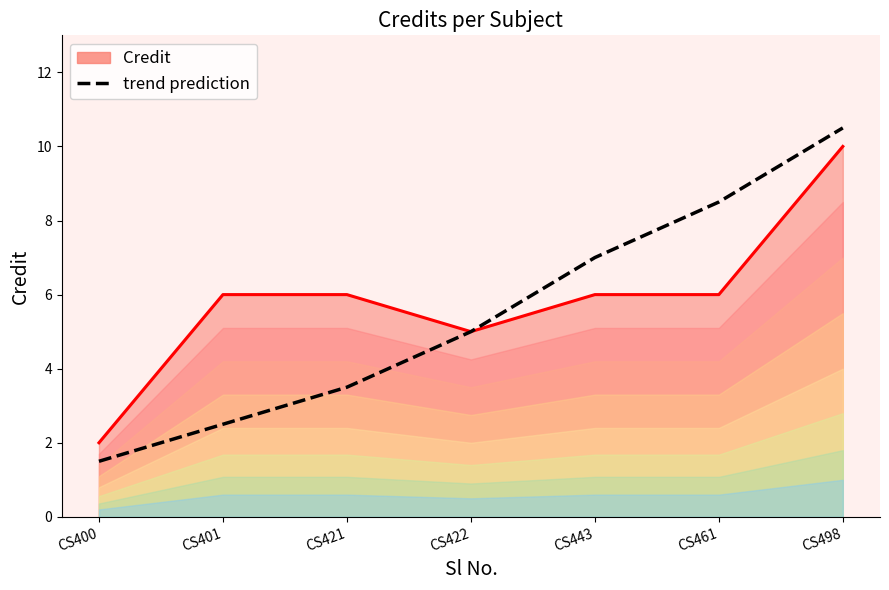

What is the difference between the maximum and minimum values?

9.0